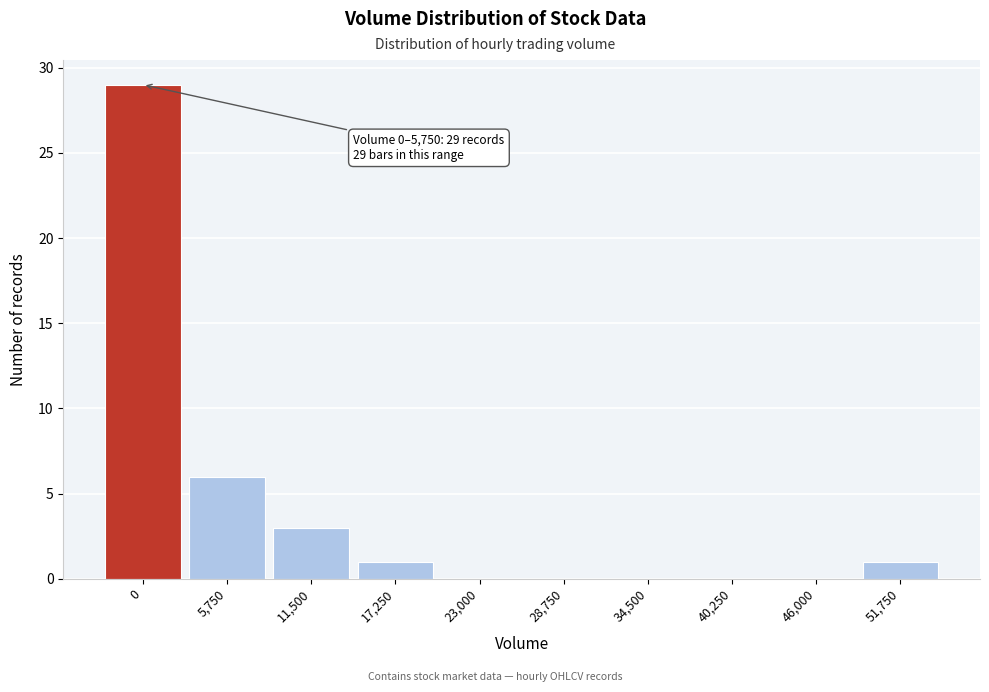

Reading left to right, list all the values displayed in this chart.

0=29	5,750=6	11,500=3	17,250=1	23,000=0	28,750=0	34,500=0	40,250=0	46,000=0	51,750=1